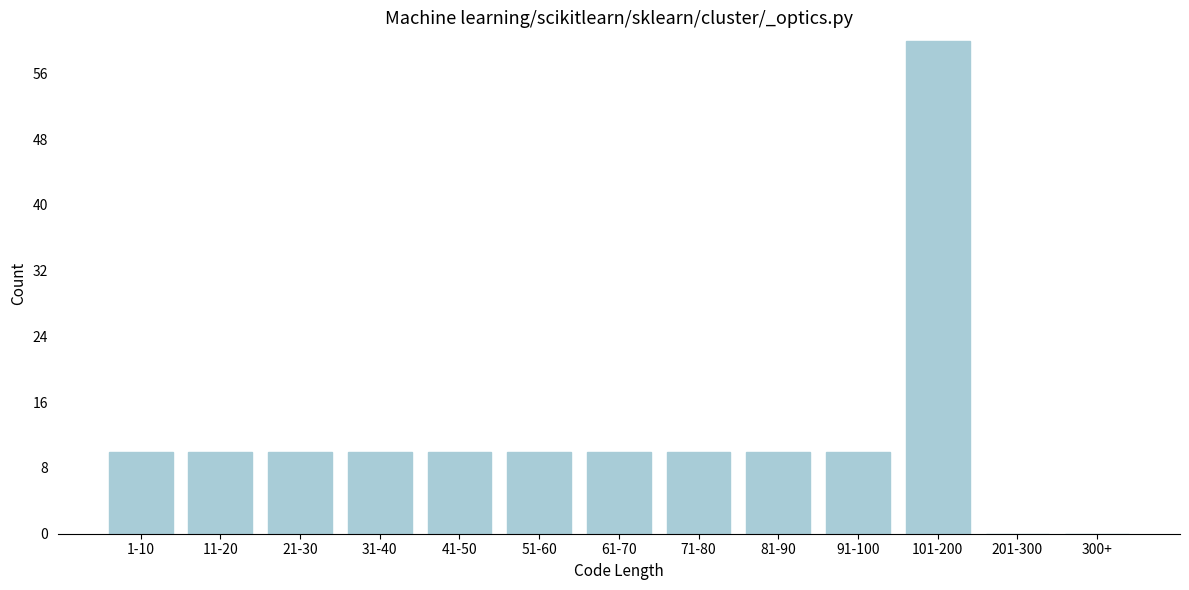

Reading left to right, list all the values displayed in this chart.

1-10=10	11-20=10	21-30=10	31-40=10	41-50=10	51-60=10	61-70=10	71-80=10	81-90=10	91-100=10	101-200=60	201-300=0	300+=0